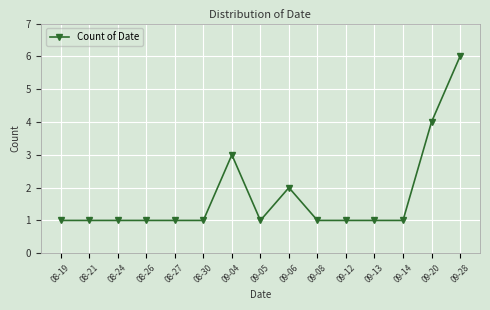

What is the ratio of the value at 08-30 to the value at 09-13?

1.0